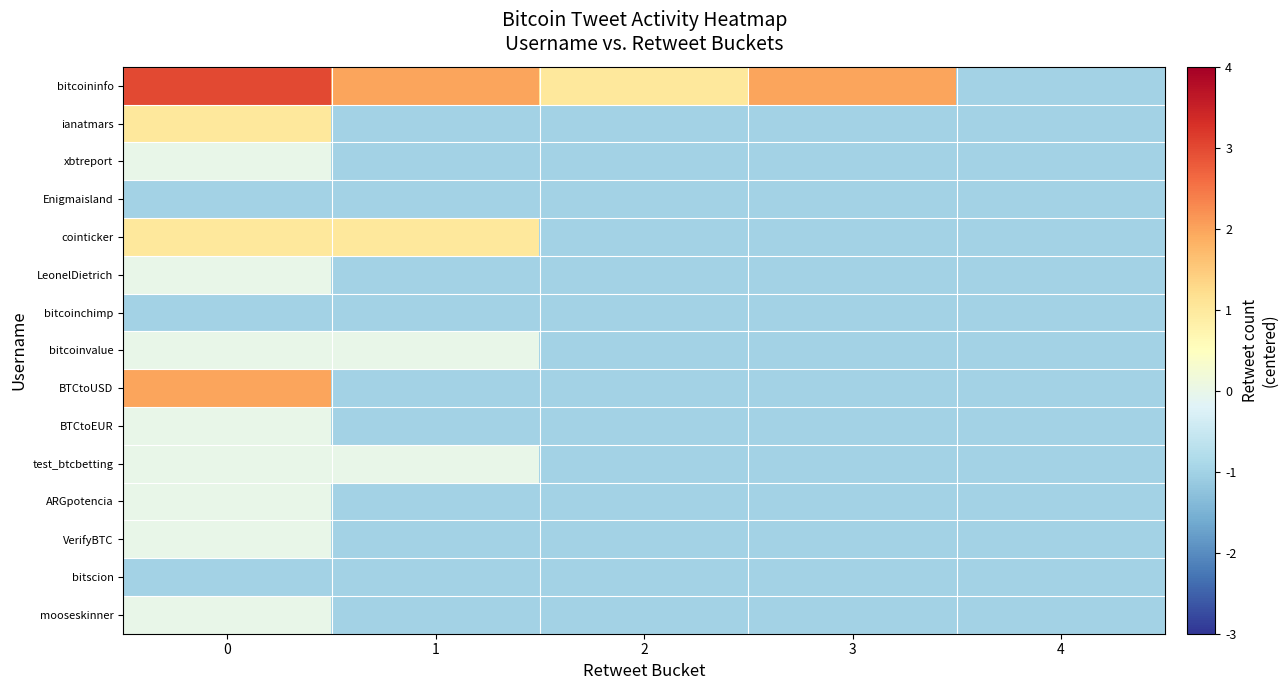

Which series changed the most between 0 and 2?

BTCtoUSD